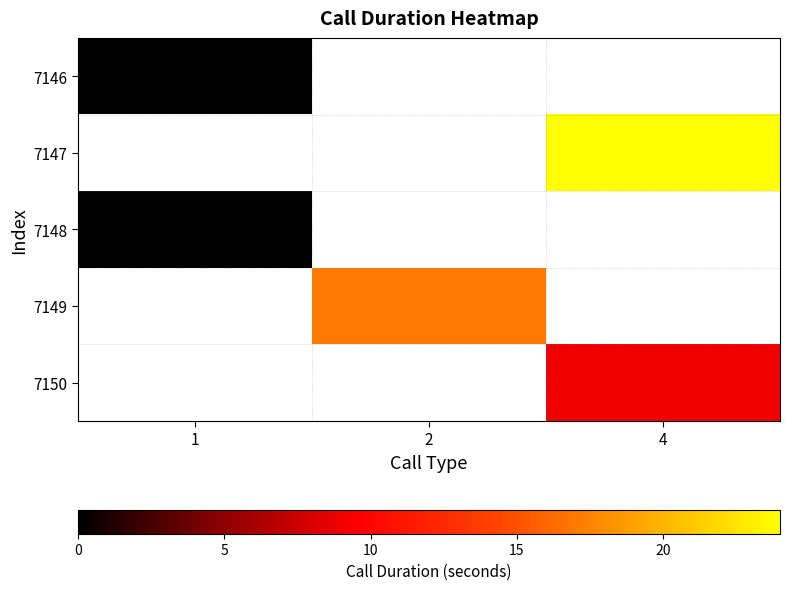

What is the maximum value shown in the chart?

24.0